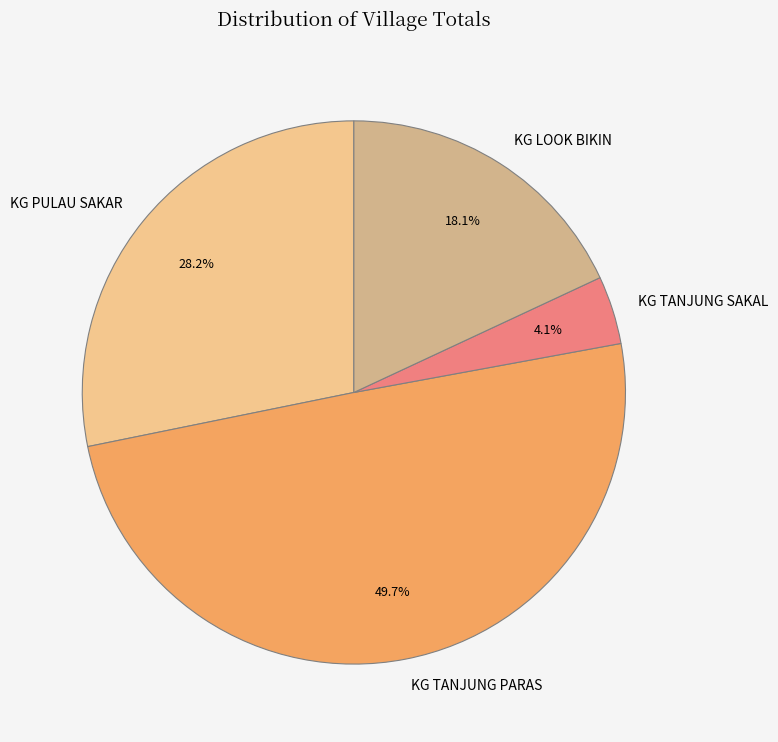

Is KG PULAU SAKAR the majority of the pie?

No